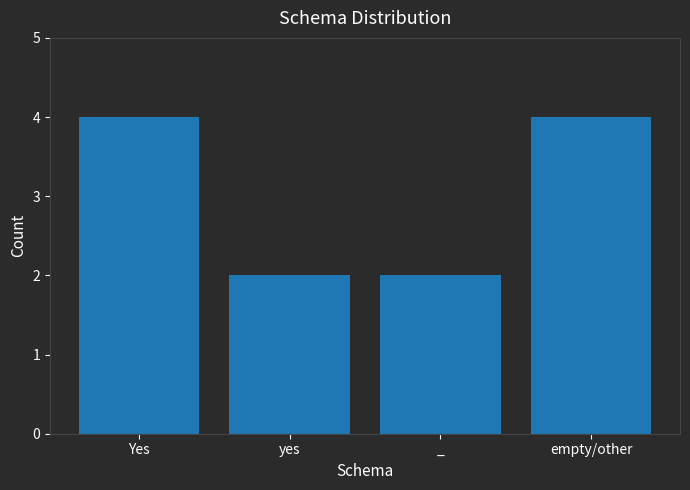

Reading right to left, what are all the values shown in this chart?

empty/other=4	_=2	yes=2	Yes=4